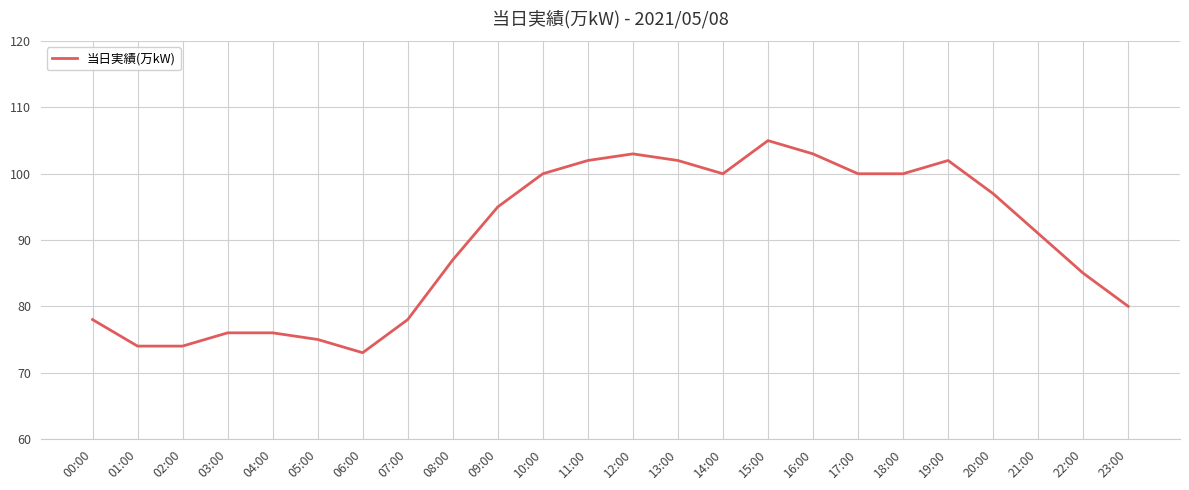

What value does the data have at 03:00?

76